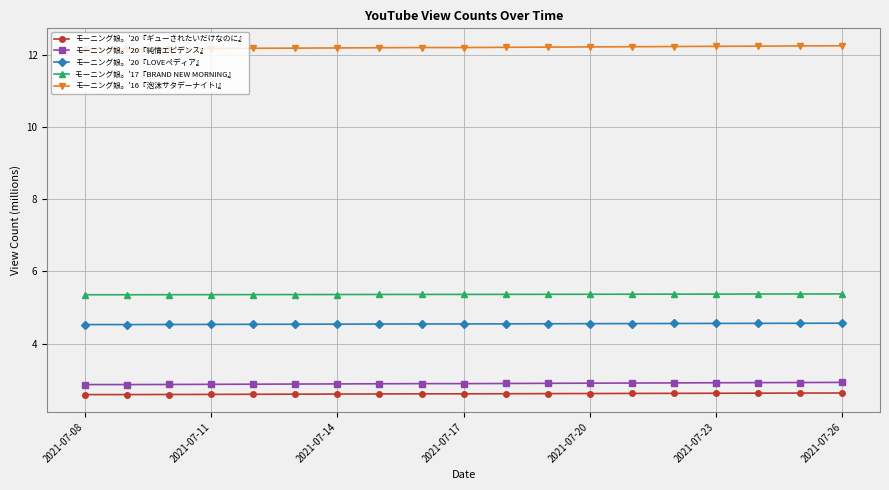

What is the average value of the モーニング娘。'20『ギューされたいだけなのに』 series?

2.6